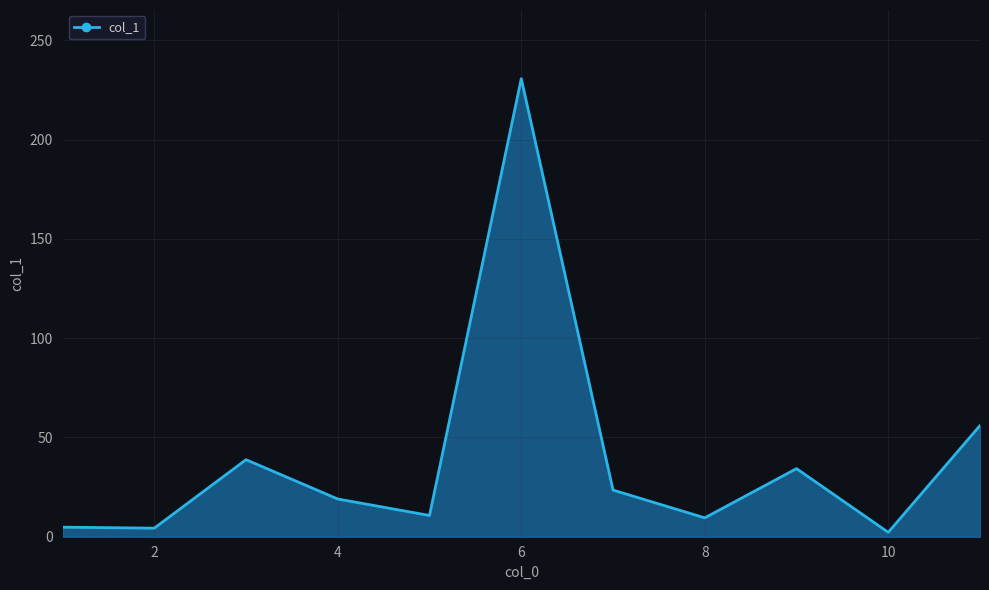

What is the difference between the maximum and minimum values?

228.5